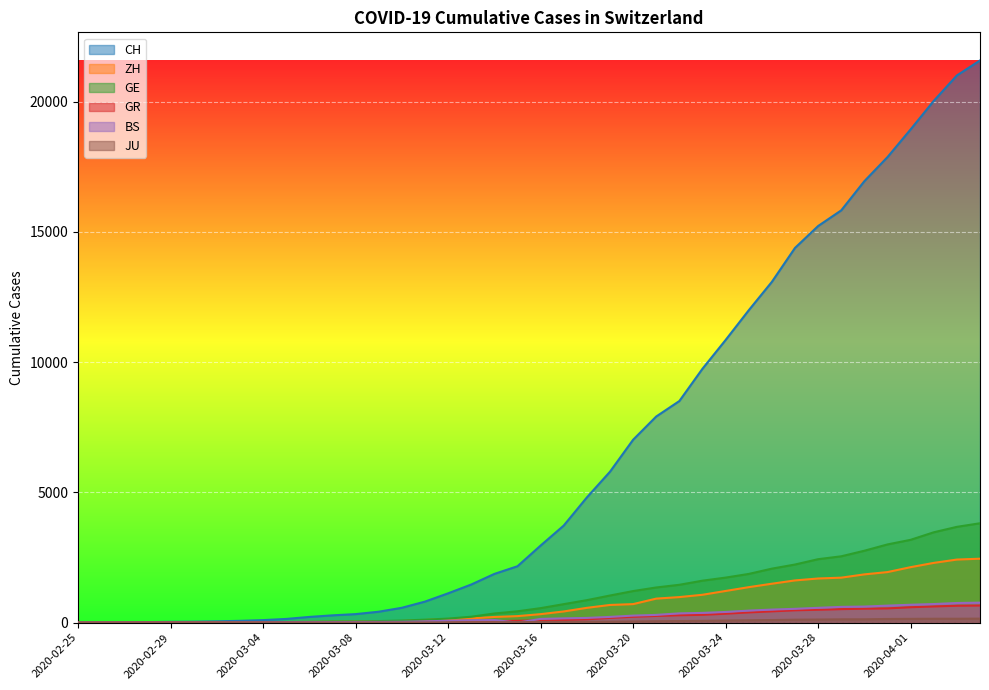

Which series changed the most between 2020-03-17 and 2020-04-04?

CH